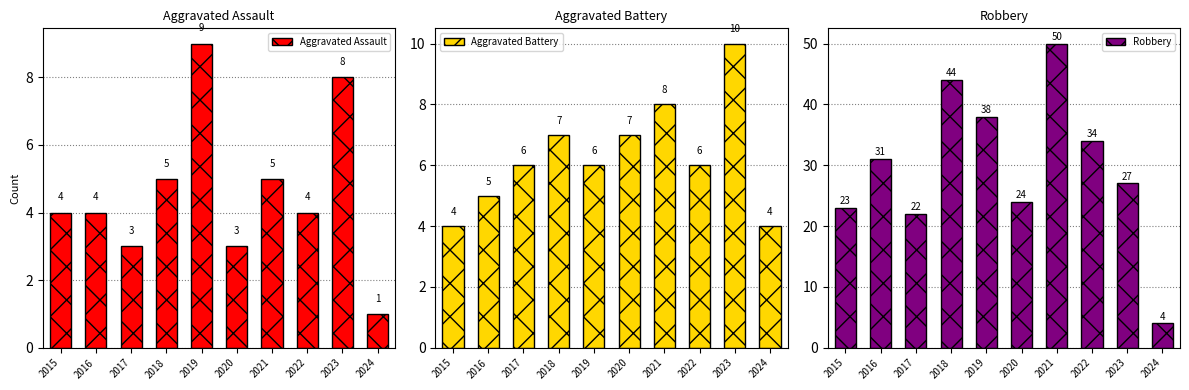

What is the average value of the Aggravated Assault series?

5